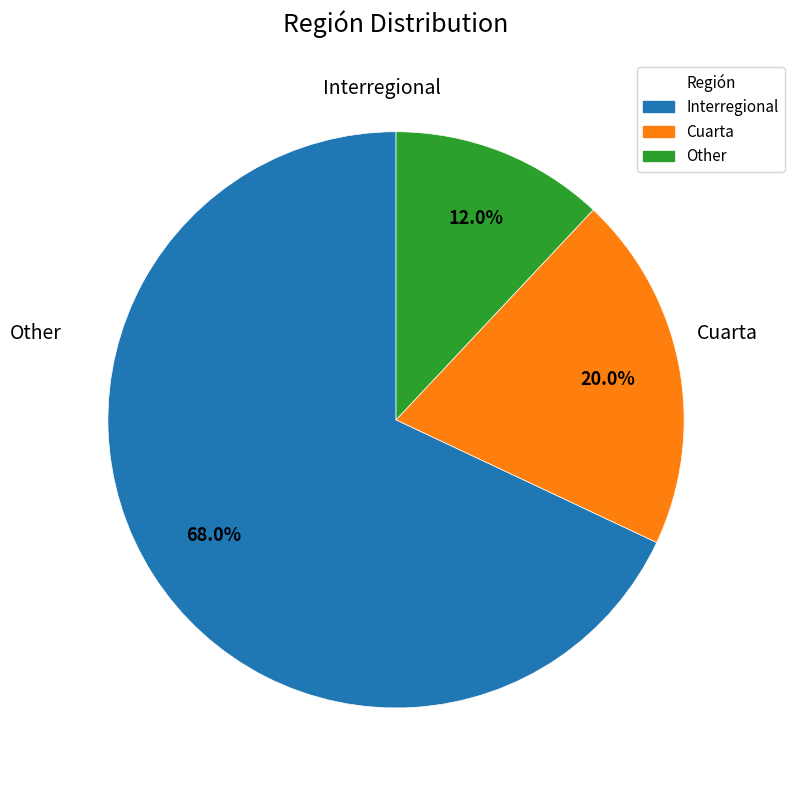

Does Other represent more than half of the total?

No